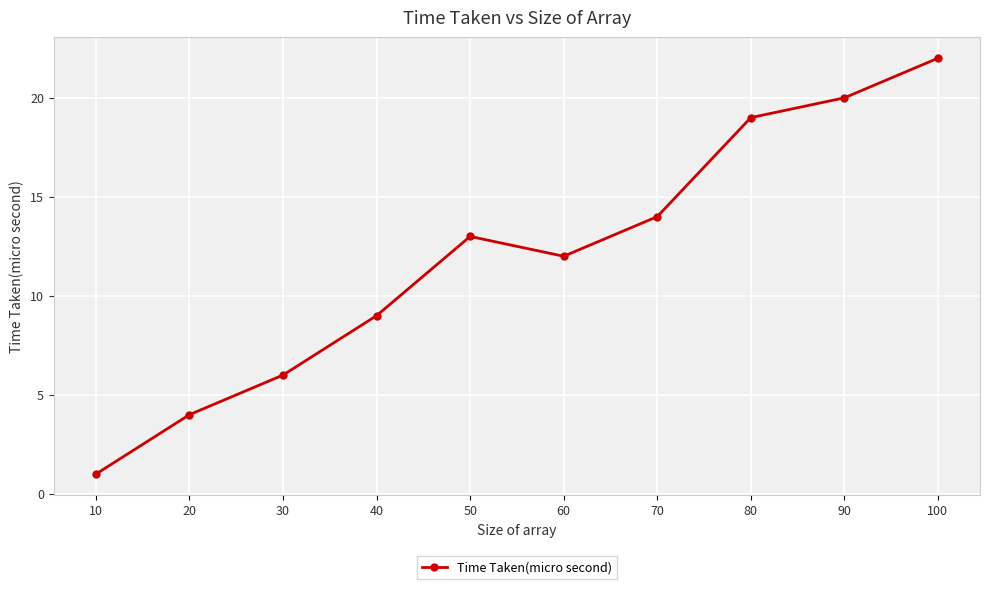

Where is the data nearest to the value 11?

60